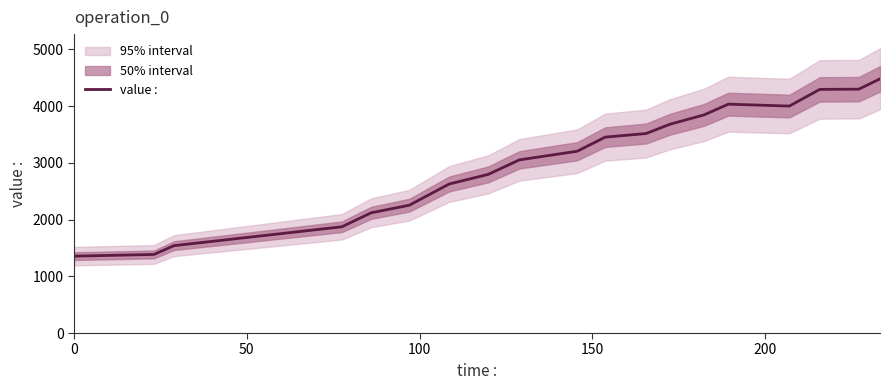

What is the lowest value of the value : series?

1355.1